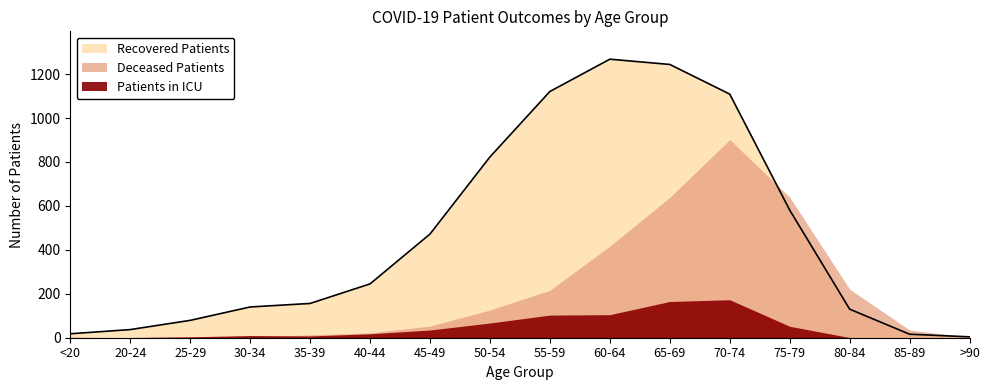

What is the greatest value displayed?

1268